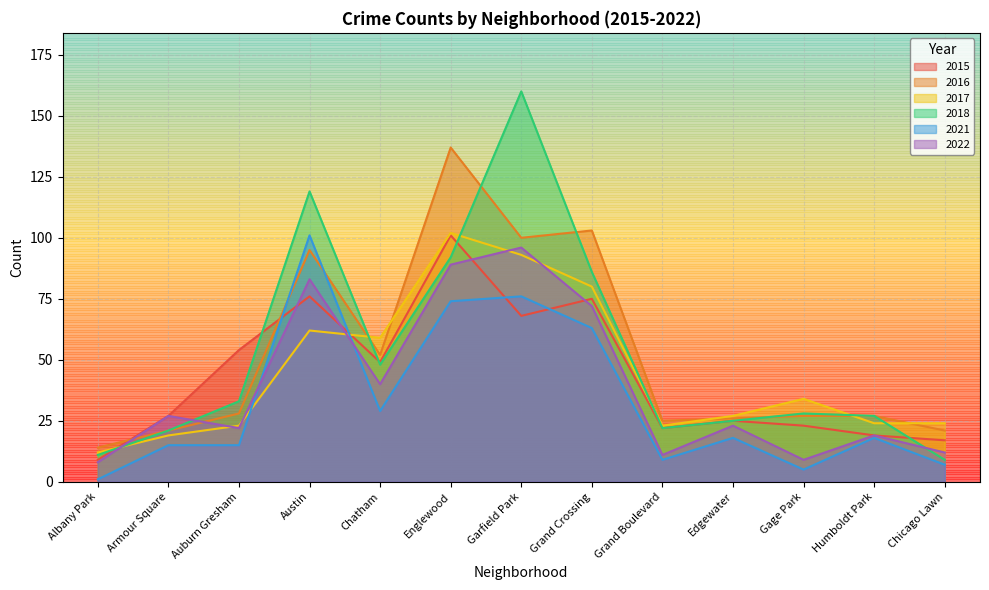

Count the number of data series in this chart.

6